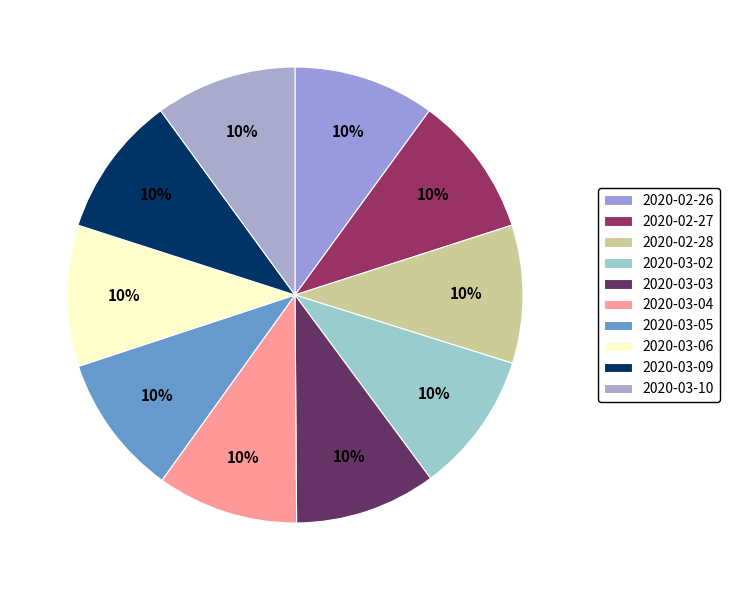

True or false: 2020-03-03 accounts for 10% of the total.

True